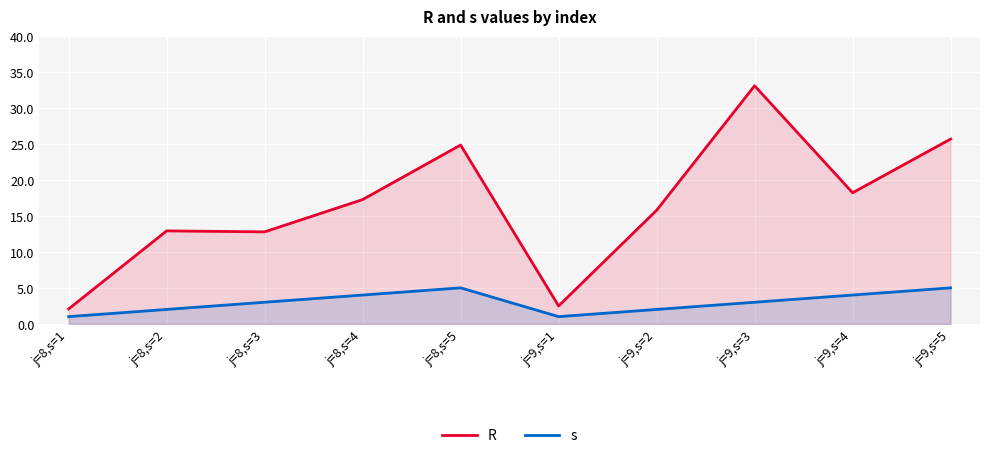

The value of s at j=8,s=4 is 6.0. True or false?

False